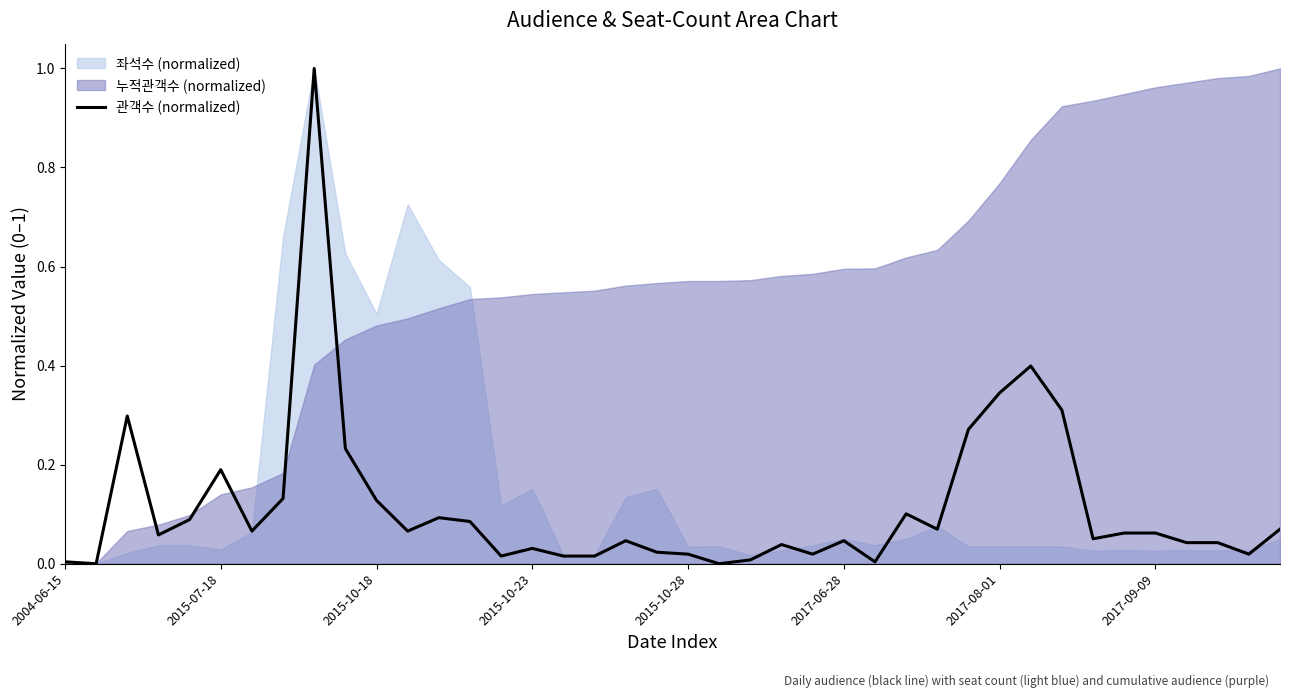

The chart shows a value of 0.0 at 26. True or false?

True